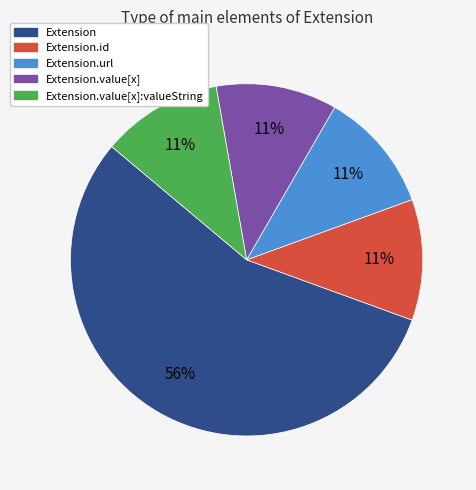

To the nearest percent, what is the average slice percentage?

20%